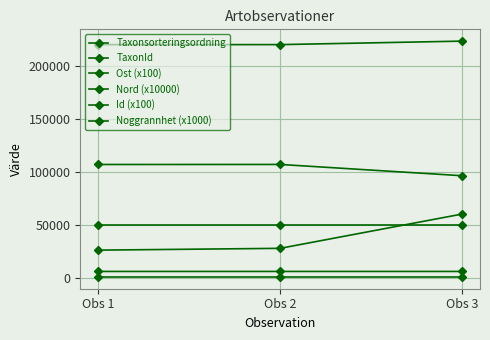

Is this an area chart (filled region under the line)?

No